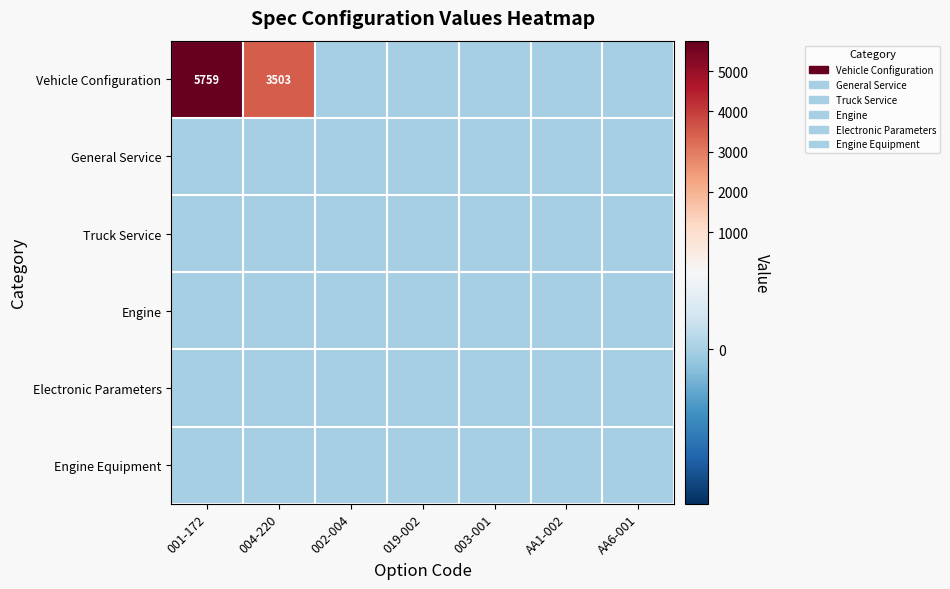

Is it true that Vehicle Configuration equals 1134 at 004-220?

False